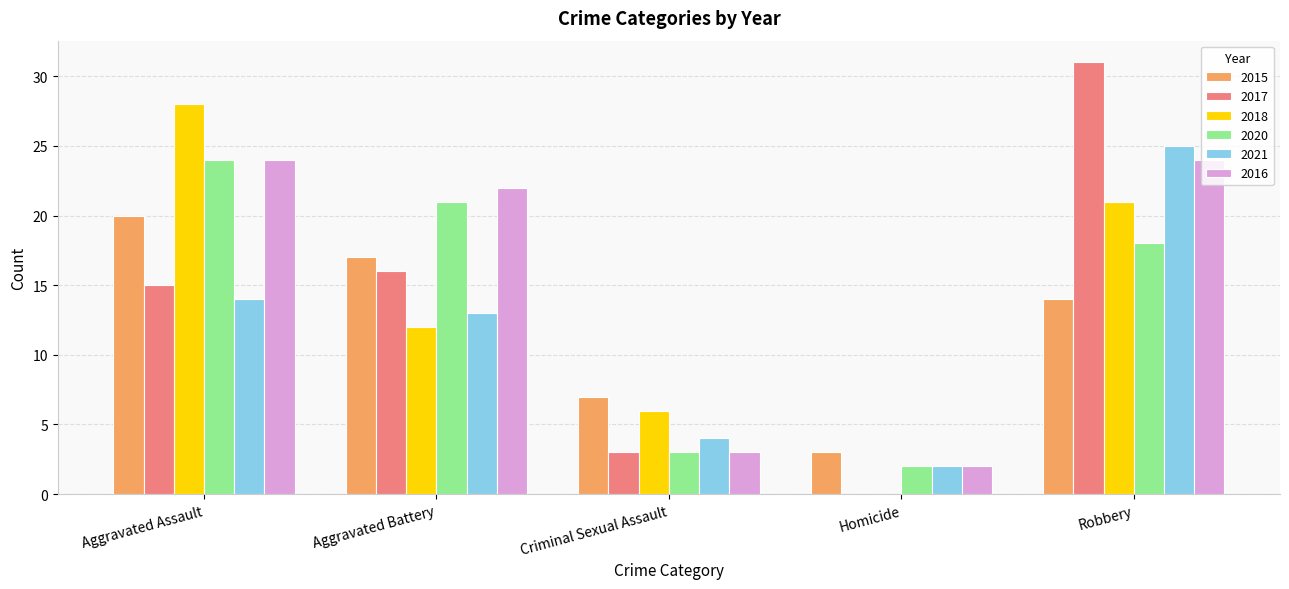

What are all the series names shown in the legend?

2015, 2017, 2018, 2020, 2021, 2016